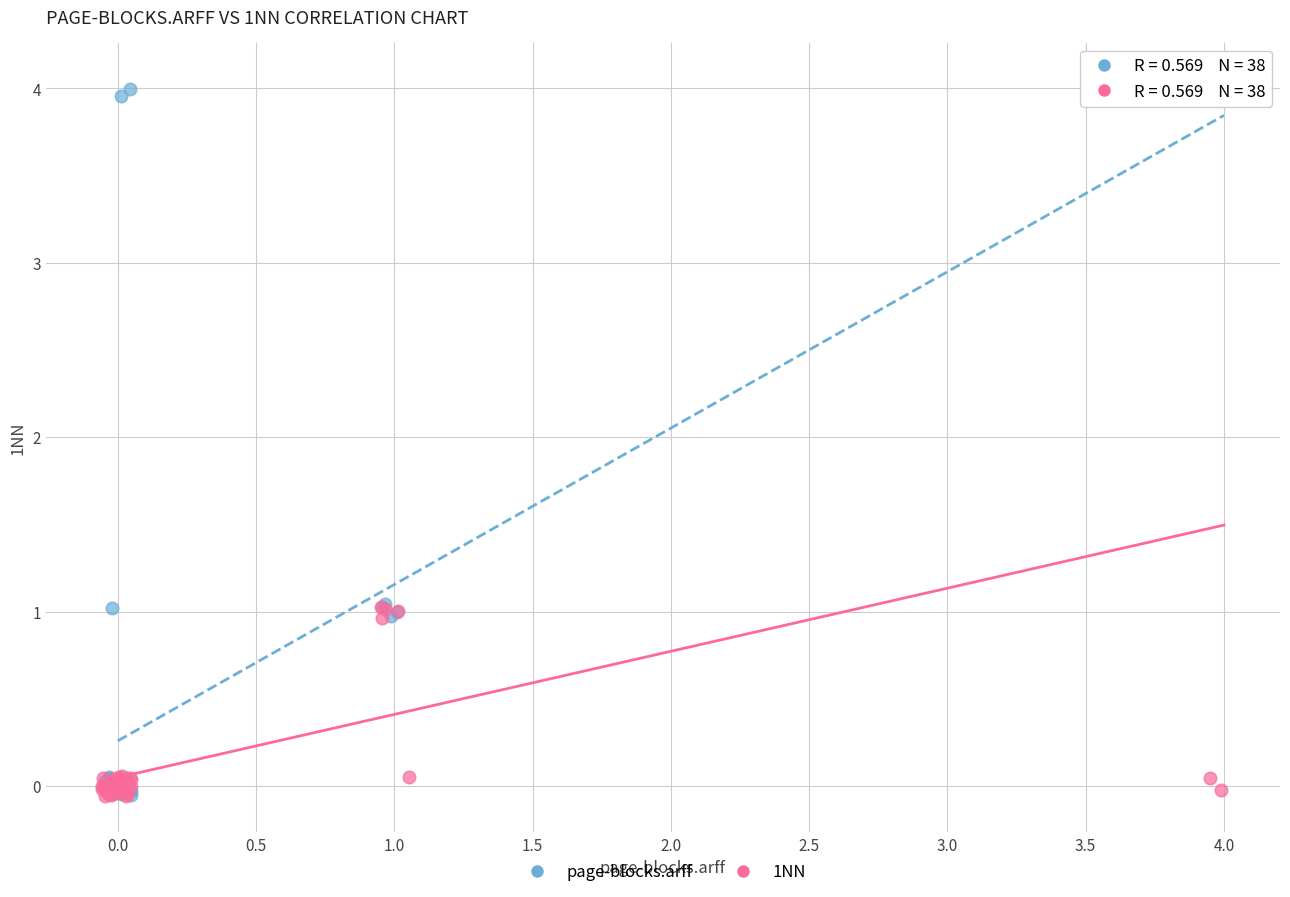

Which series has the widest spread of Y values?

1NN